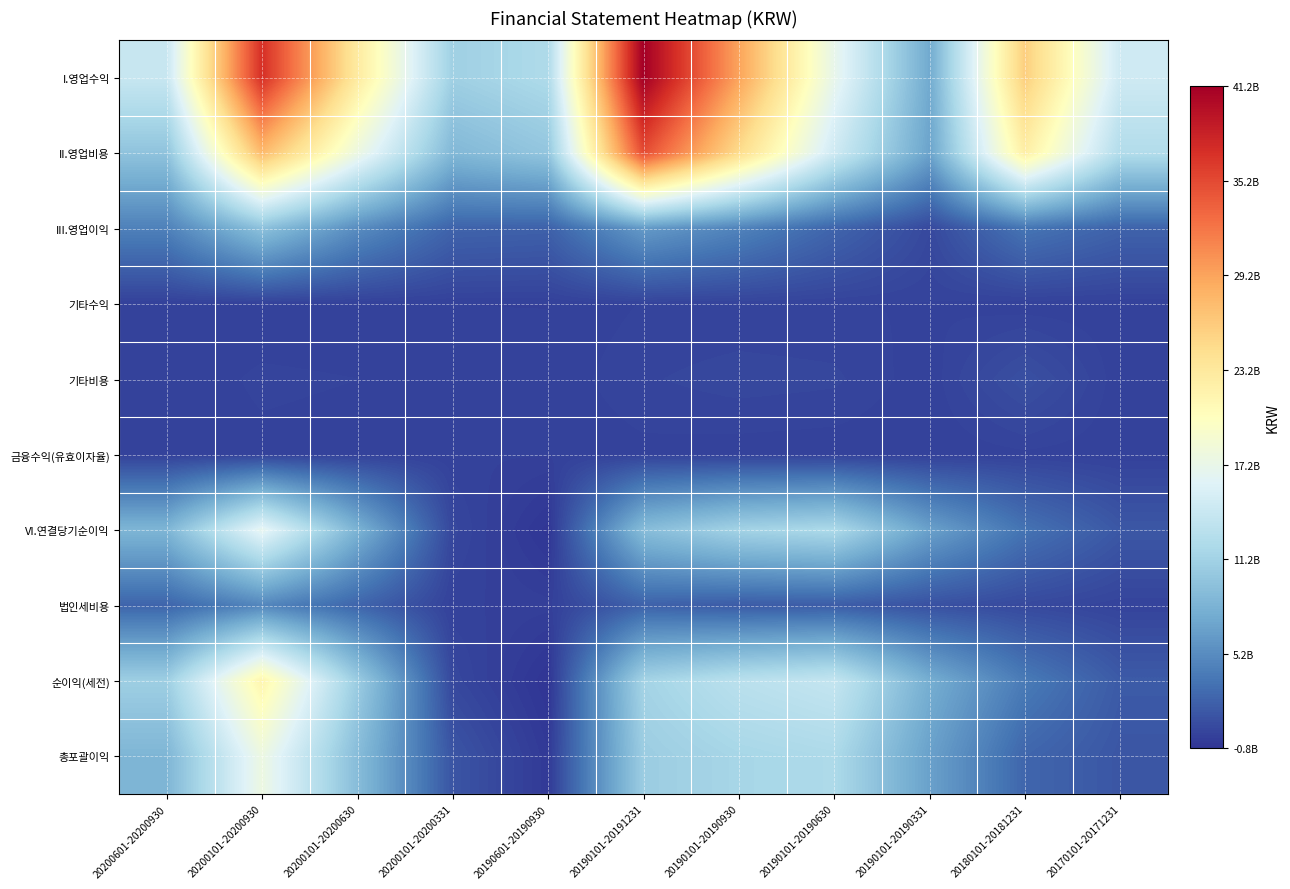

How many series are shown in this chart?

10